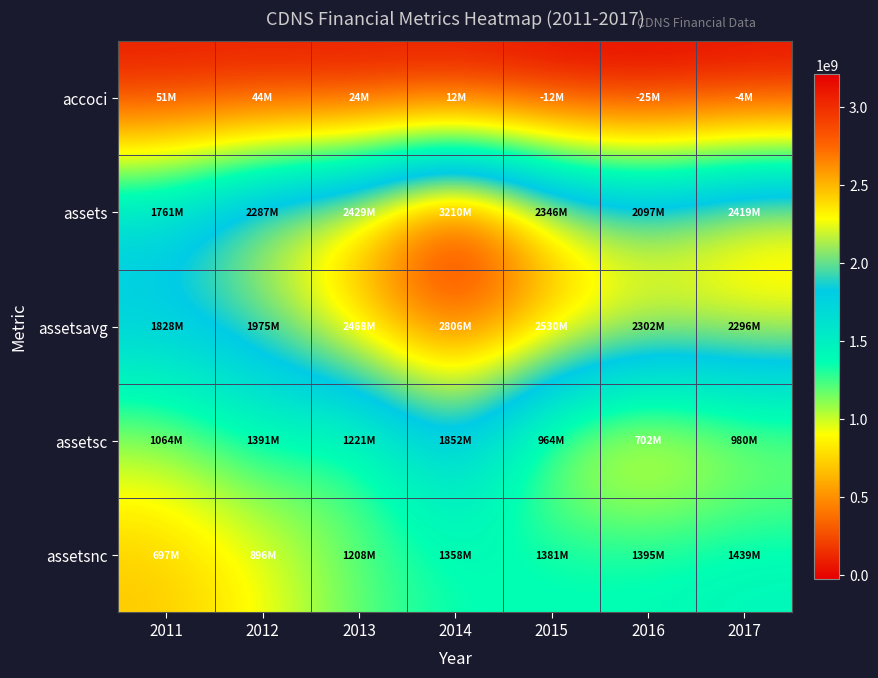

Between 2012 and 2017, which series saw the biggest shift?

assetsnc